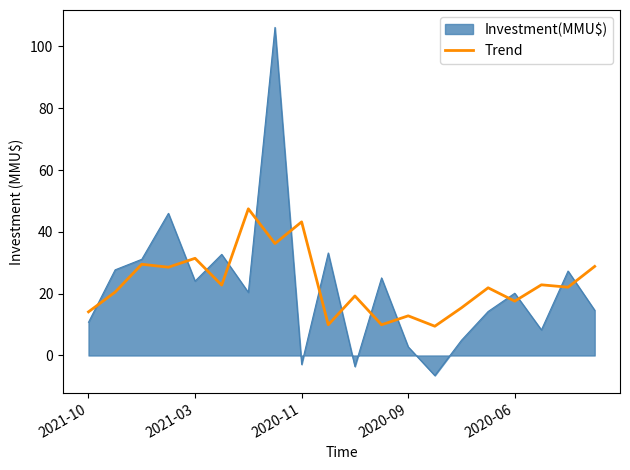

Which series has the largest range (max minus min)?

Investment(MMU$)